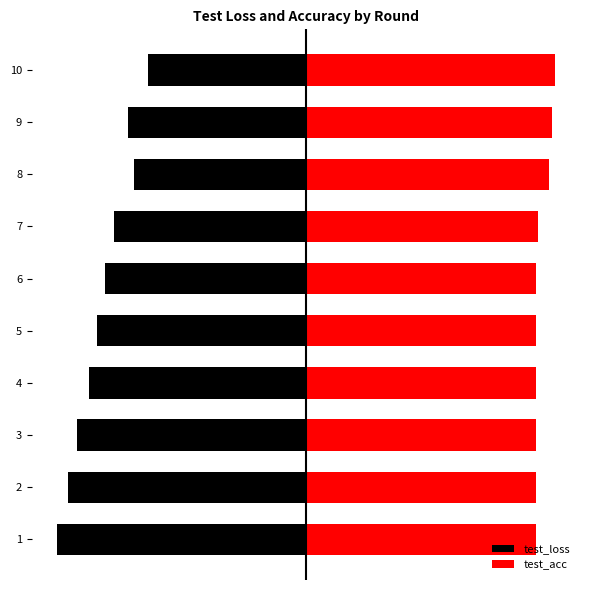

What value does the test_loss series have at 7?

-0.8